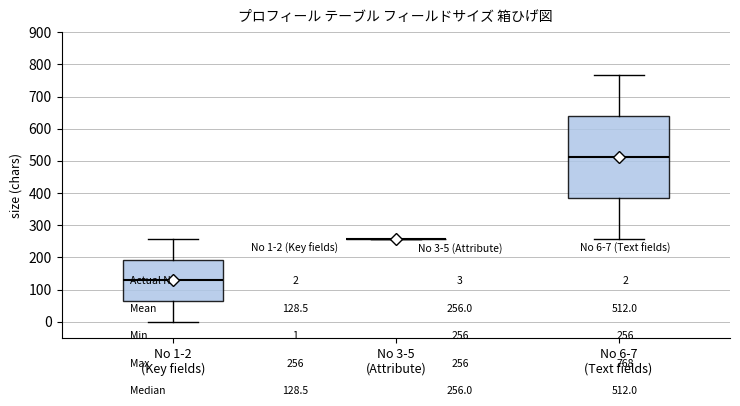

Where does the lower whisker of the box for No 6-7 (Text fields) end on the y-axis? The values are not printed on the chart, so give them approximately, as read against the axis.

260